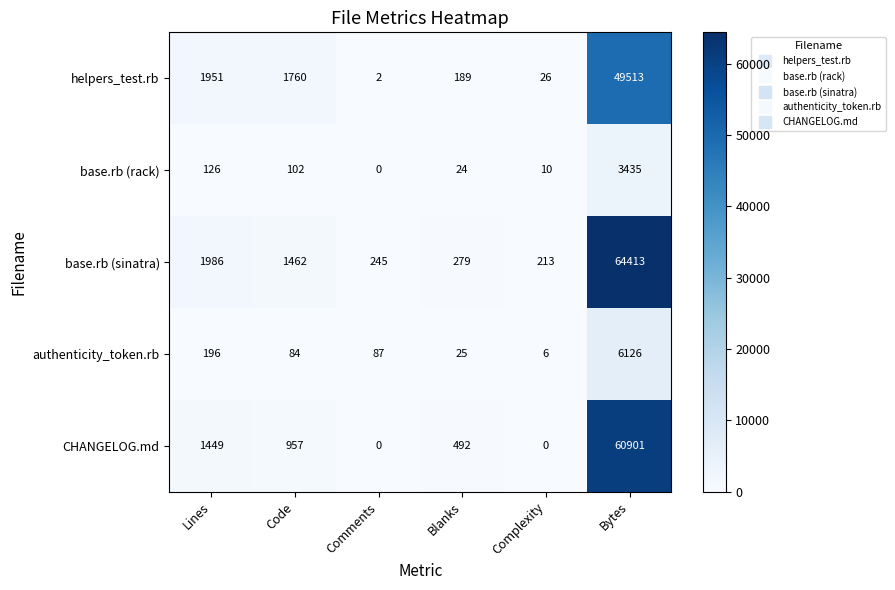

Reading right to left, list all the values displayed in this chart.

helpers_test.rb: Bytes=49513	Complexity=26	Blanks=189	Comments=2	Code=1760	Lines=1951
base.rb (rack): Bytes=3435	Complexity=10	Blanks=24	Comments=0	Code=102	Lines=126
base.rb (sinatra): Bytes=64413	Complexity=213	Blanks=279	Comments=245	Code=1462	Lines=1986
authenticity_token.rb: Bytes=6126	Complexity=6	Blanks=25	Comments=87	Code=84	Lines=196
CHANGELOG.md: Bytes=60901	Complexity=0	Blanks=492	Comments=0	Code=957	Lines=1449